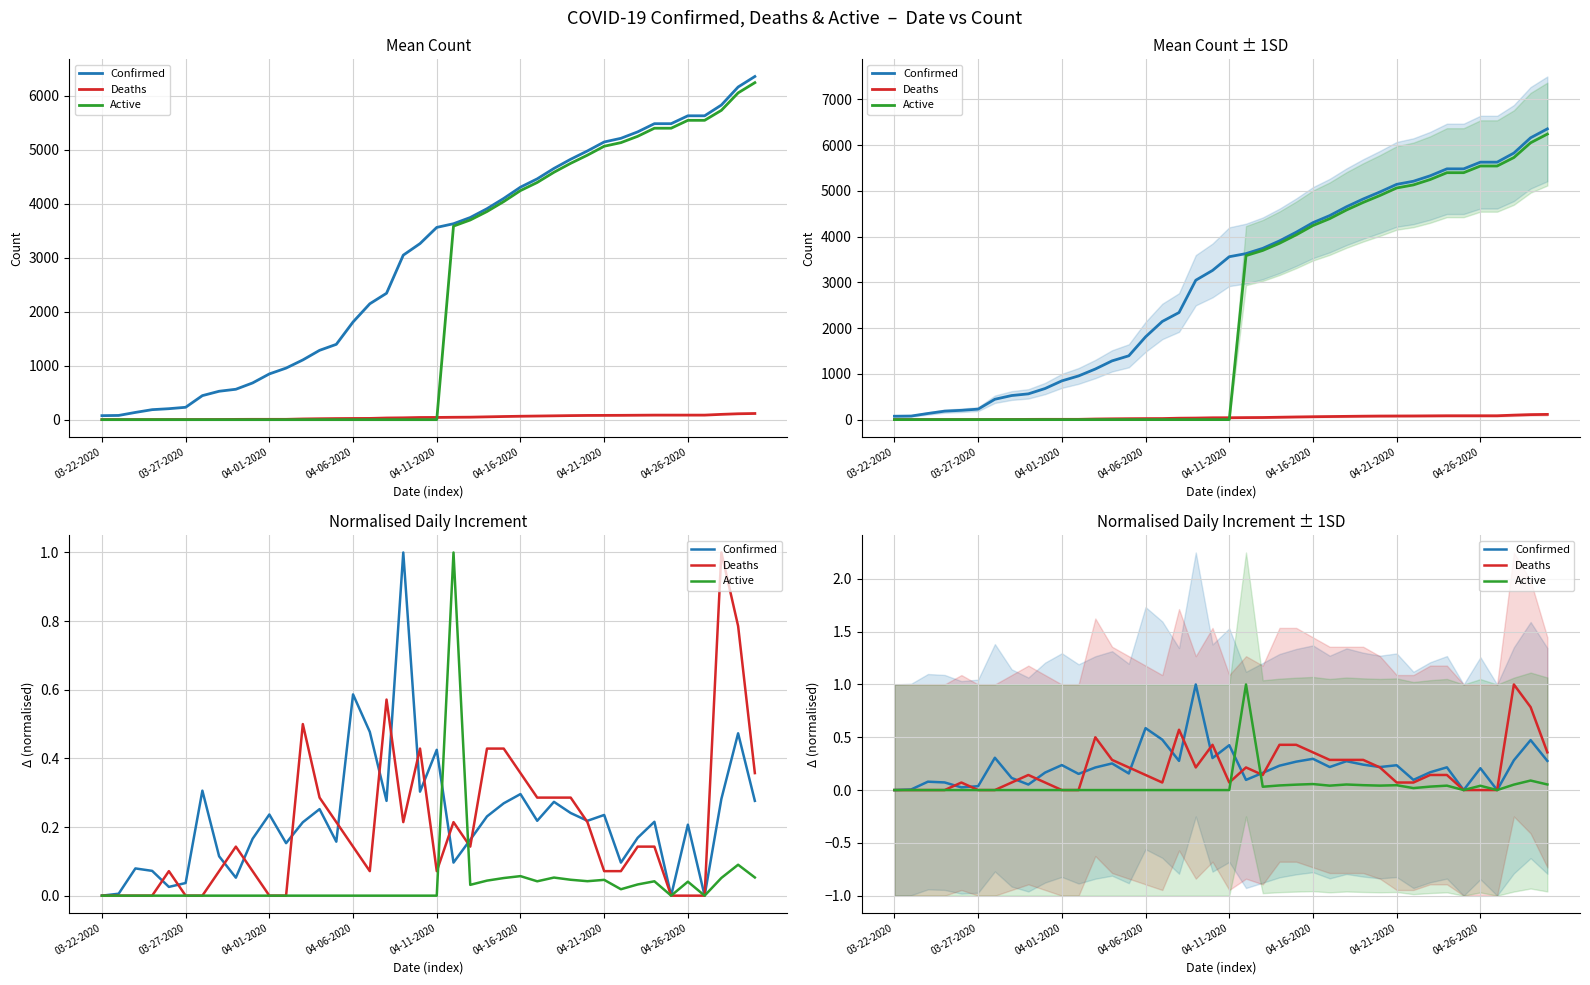

True or false: Deaths has more than 0 interior local peaks.

True